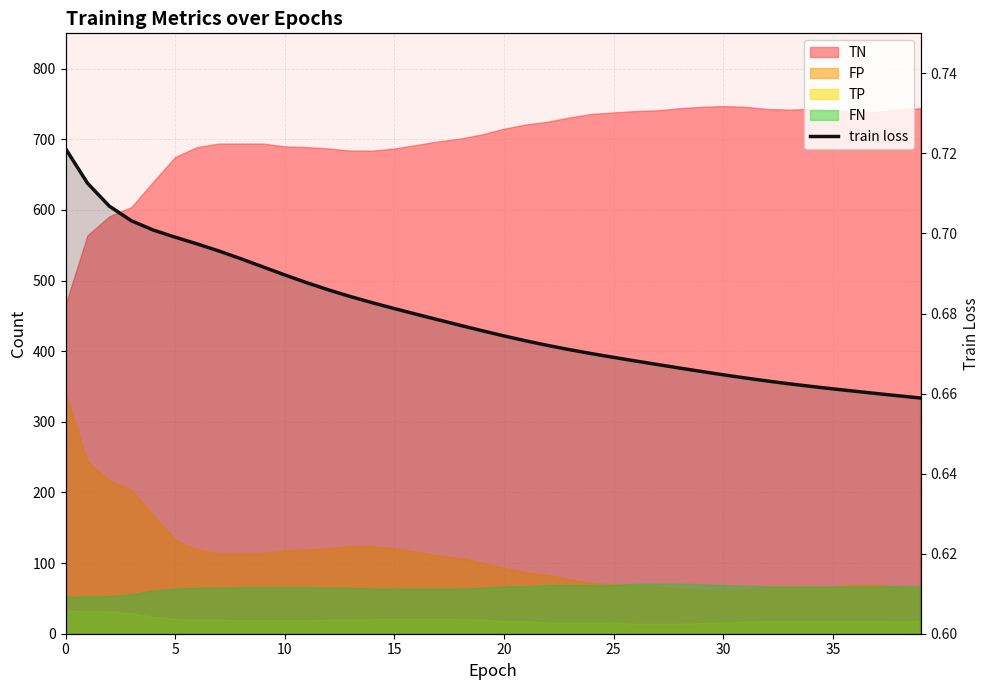

Where is the data nearest to the value 0?

39